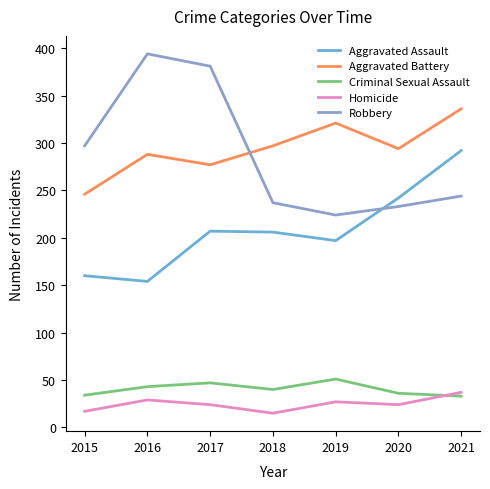

Which series has the largest total across all categories?

Aggravated Battery